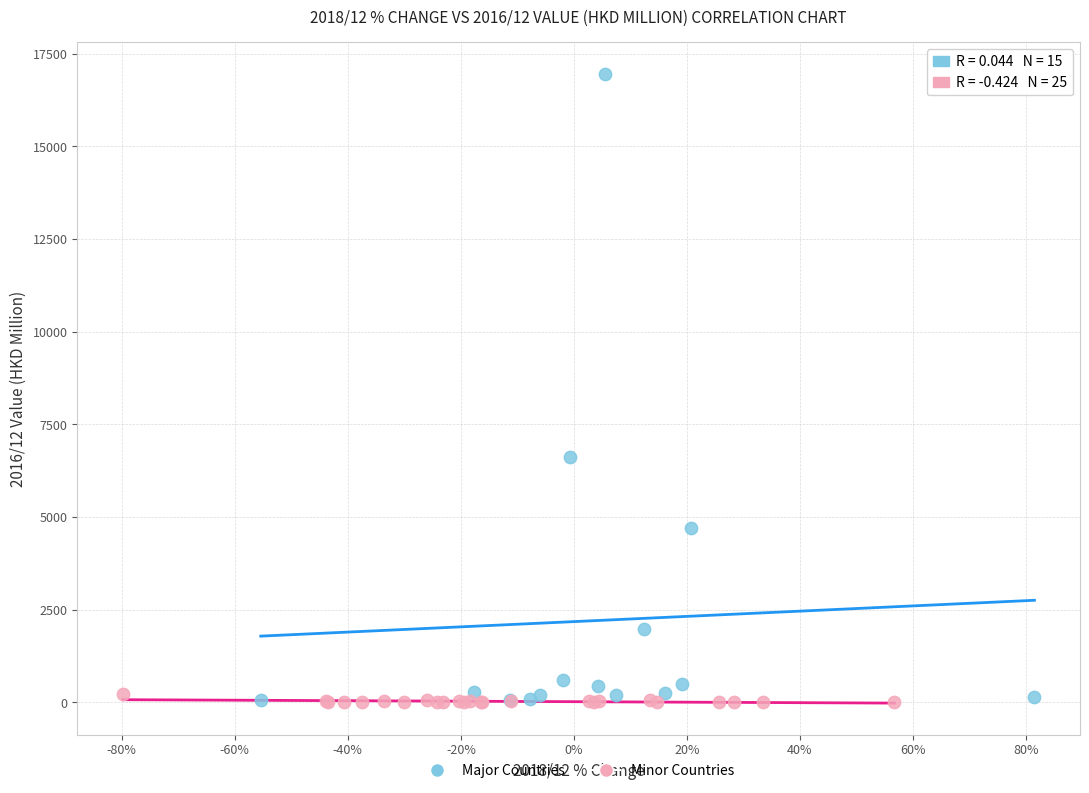

Which series has the widest spread of Y values?

Major Countries